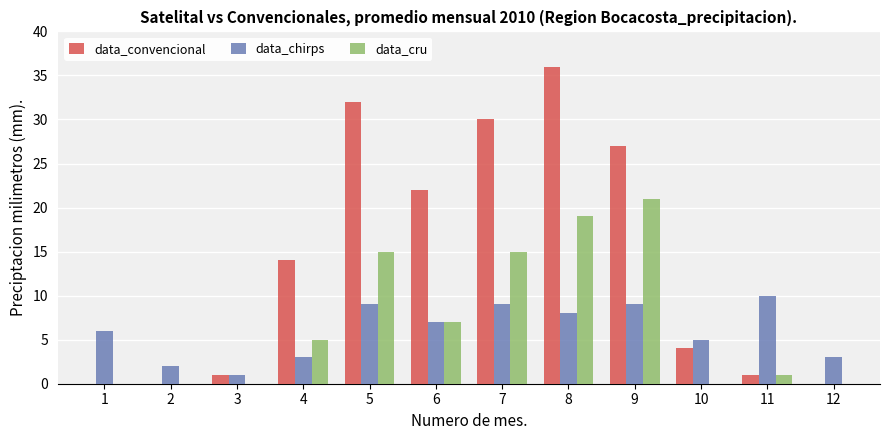

Which category has the highest value across all series?

8